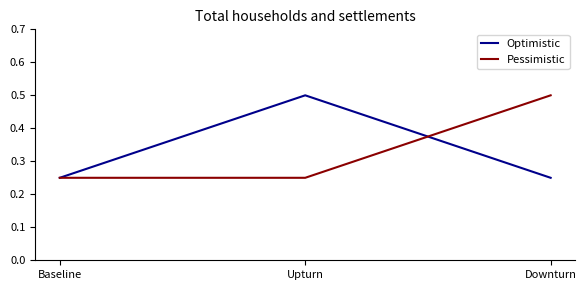

What position from the right is Downturn?

1